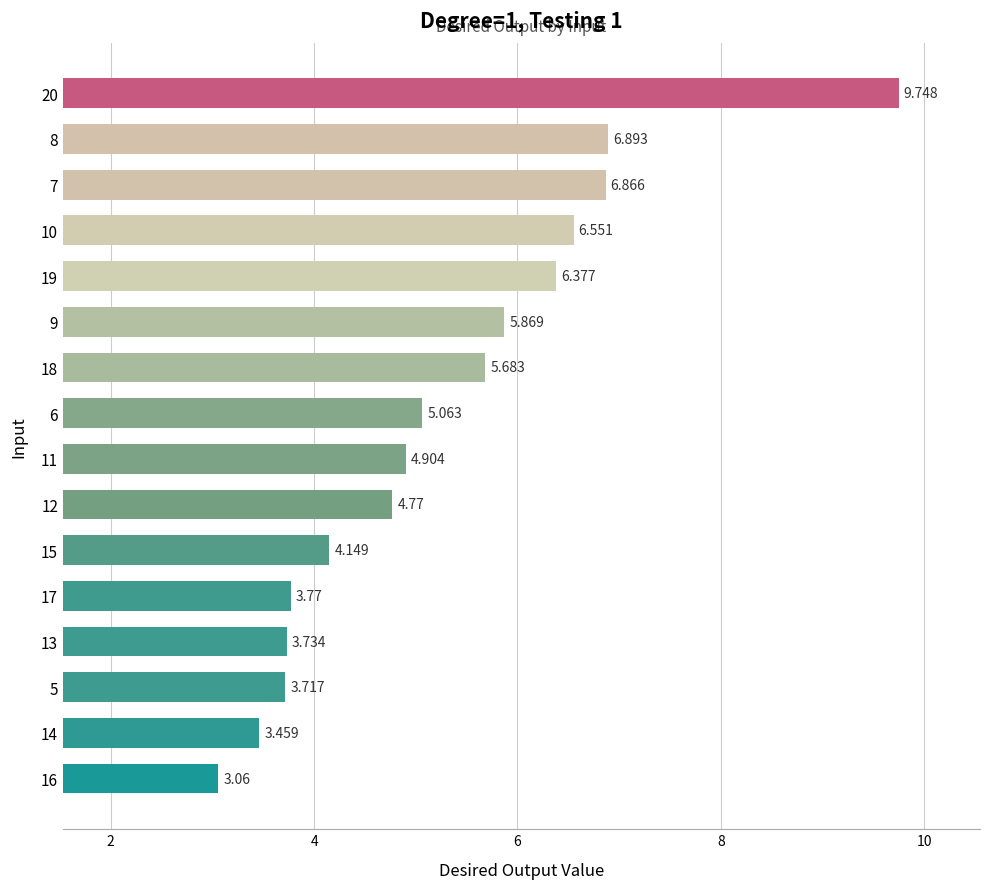

What is the difference between the second highest and second lowest values?

3.4